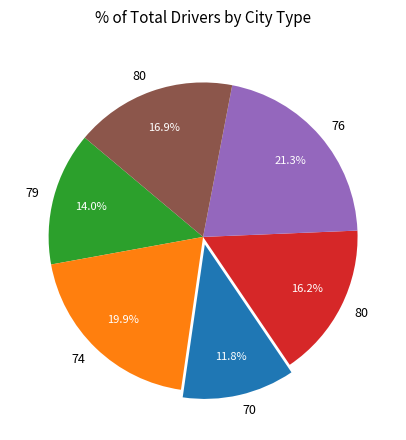

Does any single category account for the majority?

No